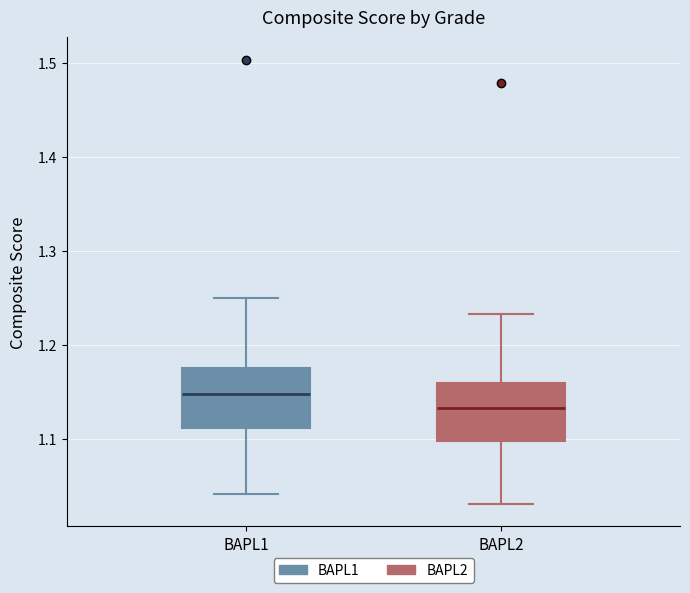

Reading left to right, read every box against the y-axis: the position of its median line, the range the box covers, and the ends of its whiskers. The values are not printed on the chart, so give them approximately, as read against the axis.

BAPL1: median 1.15, box 1.11 to 1.18, whiskers 1.04 to 1.25
BAPL2: median 1.13, box 1.10 to 1.16, whiskers 1.03 to 1.23